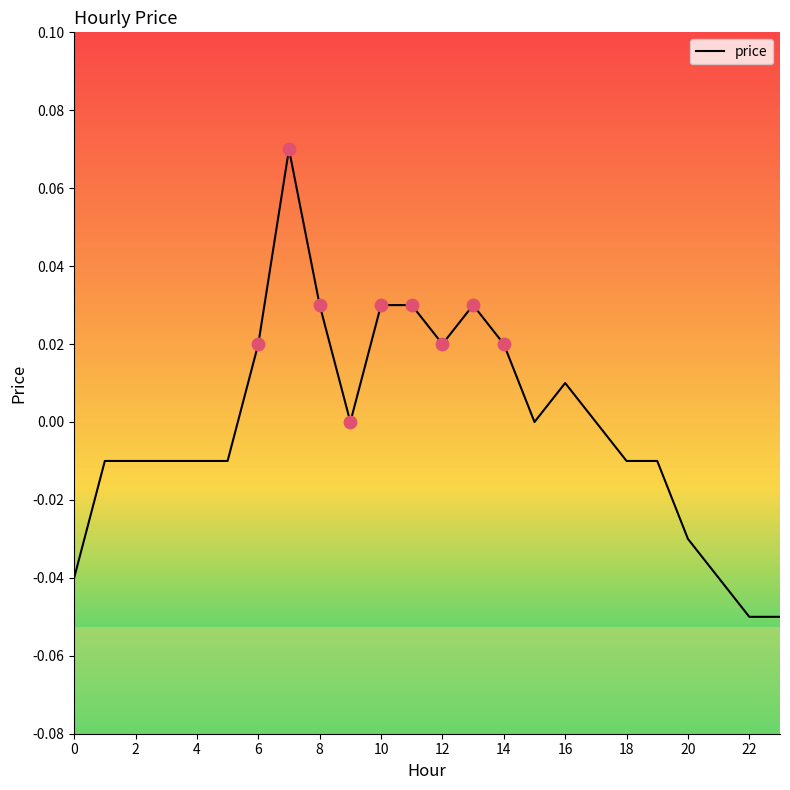

How many lines are shown in the chart?

1